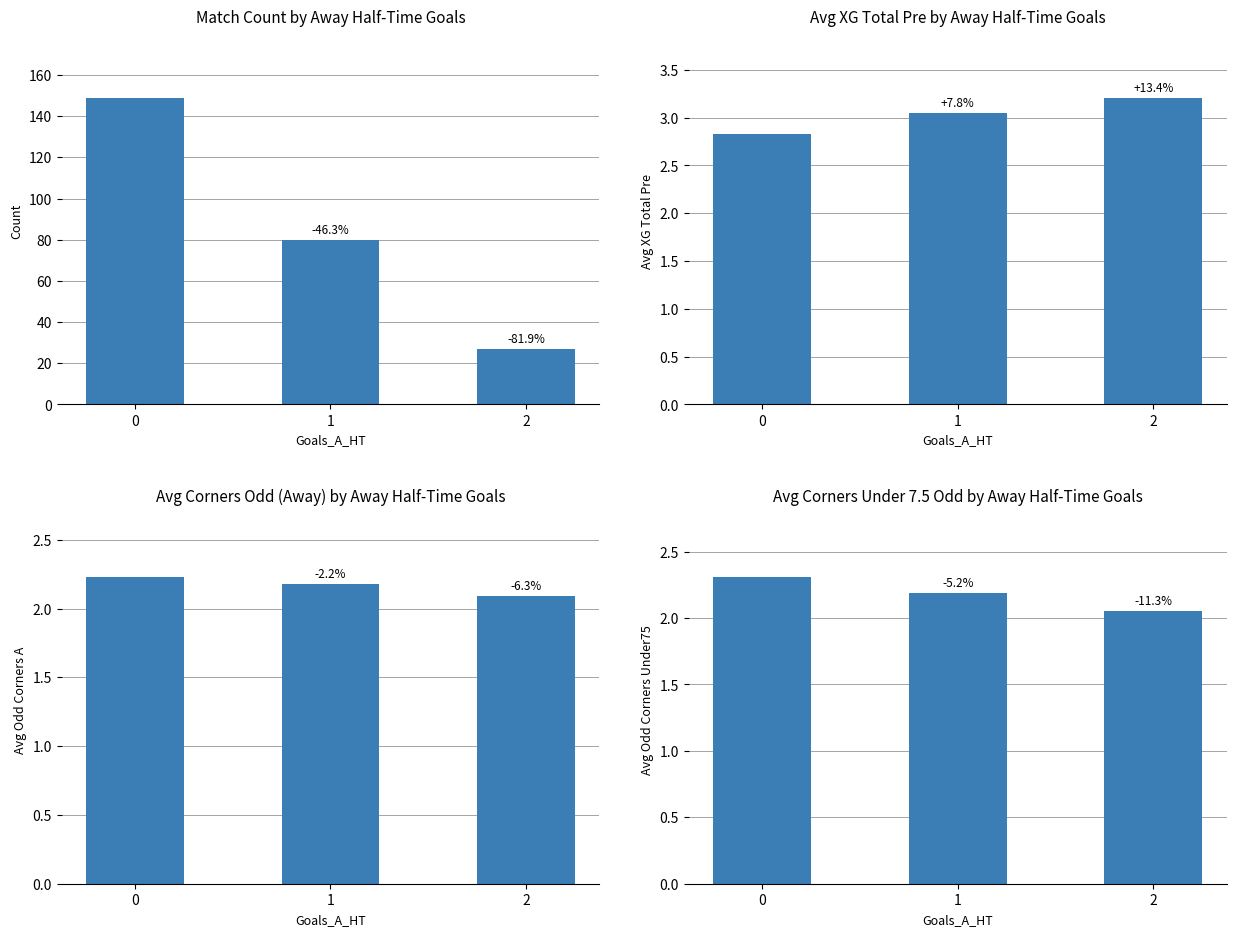

How many series are shown in this chart?

4